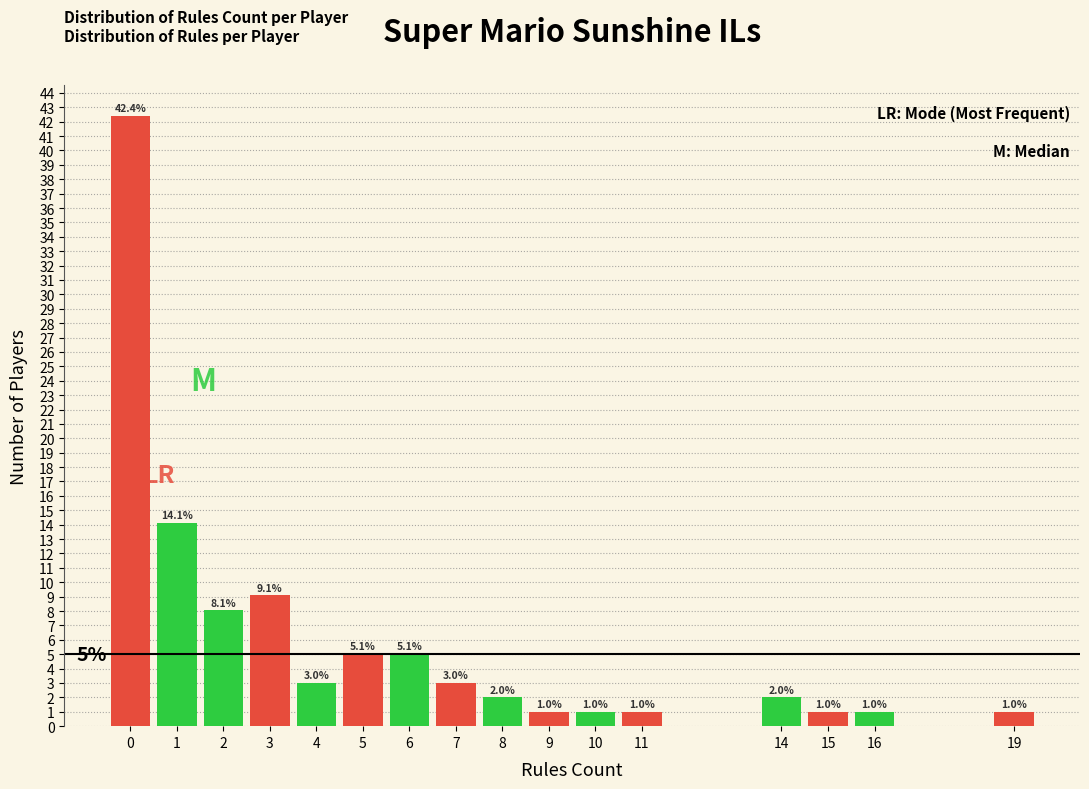

Which range on the x-axis has the tallest bar?

-0.5 to 0.5